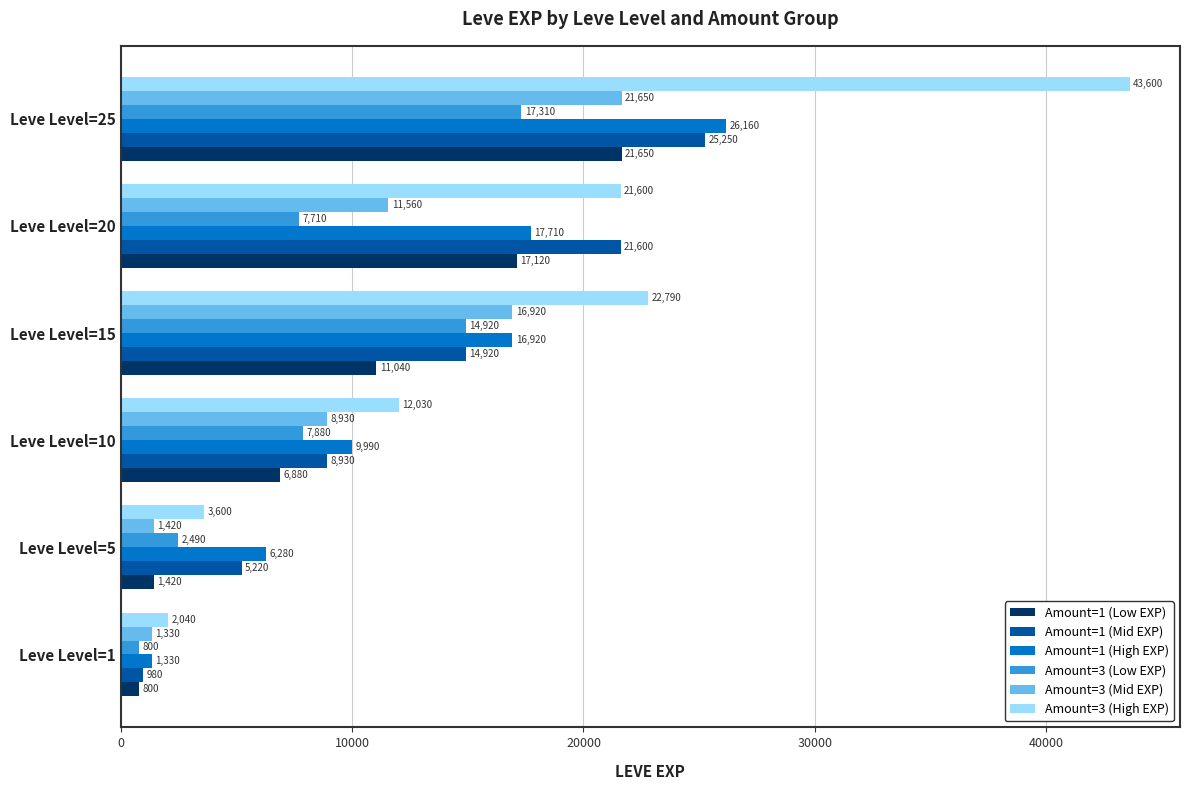

Which series has the largest total across all categories?

Amount=3 (High EXP)